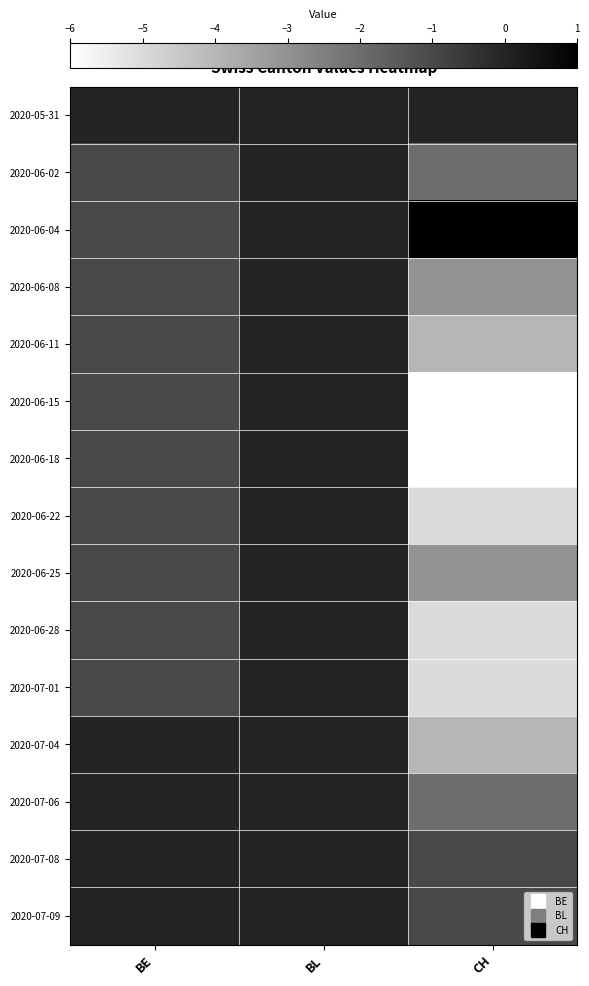

Reading left to right, transcribe all the data shown in this chart.

2020-05-31: BE=0	BL=0	CH=0
2020-06-02: BE=-1	BL=0	CH=-2
2020-06-04: BE=-1	BL=0	CH=1
2020-06-08: BE=-1	BL=0	CH=-3
2020-06-11: BE=-1	BL=0	CH=-4
2020-06-15: BE=-1	BL=0	CH=-6
2020-06-18: BE=-1	BL=0	CH=-6
2020-06-22: BE=-1	BL=0	CH=-5
2020-06-25: BE=-1	BL=0	CH=-3
2020-06-28: BE=-1	BL=0	CH=-5
2020-07-01: BE=-1	BL=0	CH=-5
2020-07-04: BE=0	BL=0	CH=-4
2020-07-06: BE=0	BL=0	CH=-2
2020-07-08: BE=0	BL=0	CH=-1
2020-07-09: BE=0	BL=0	CH=-1